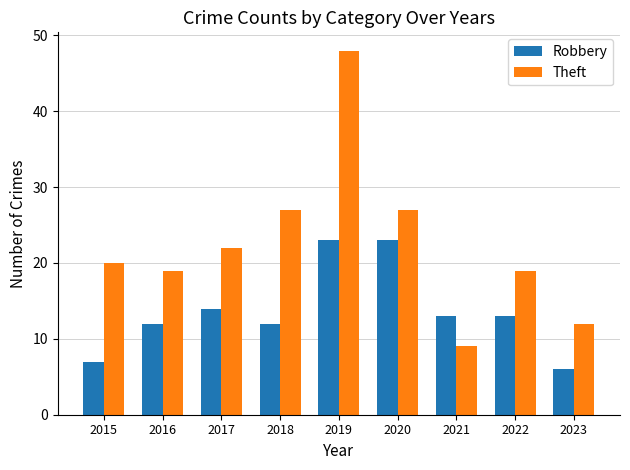

Which series has the largest range (max minus min)?

Theft